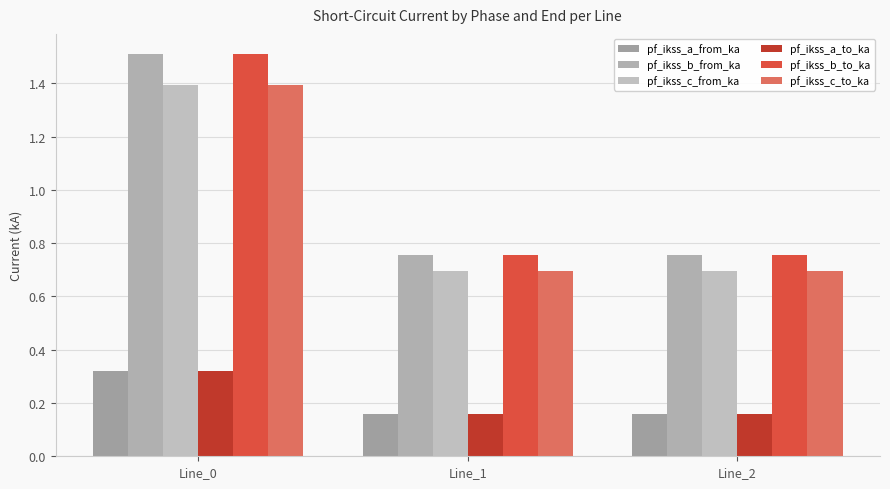

How many bars are there in each group?

6